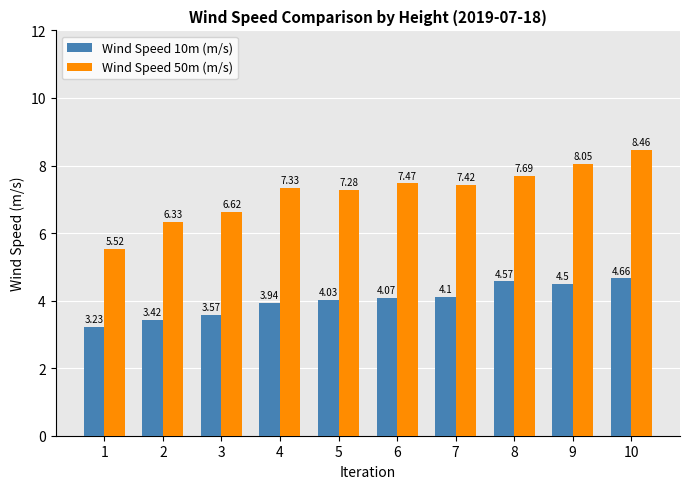

Which series changed the most between 2 and 7?

Wind Speed 50m (m/s)